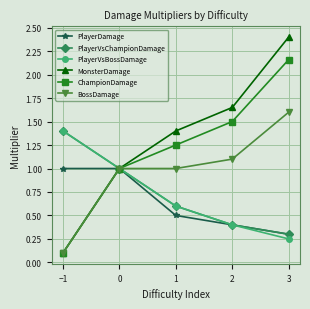

Which series has the widest spread of values?

MonsterDamage